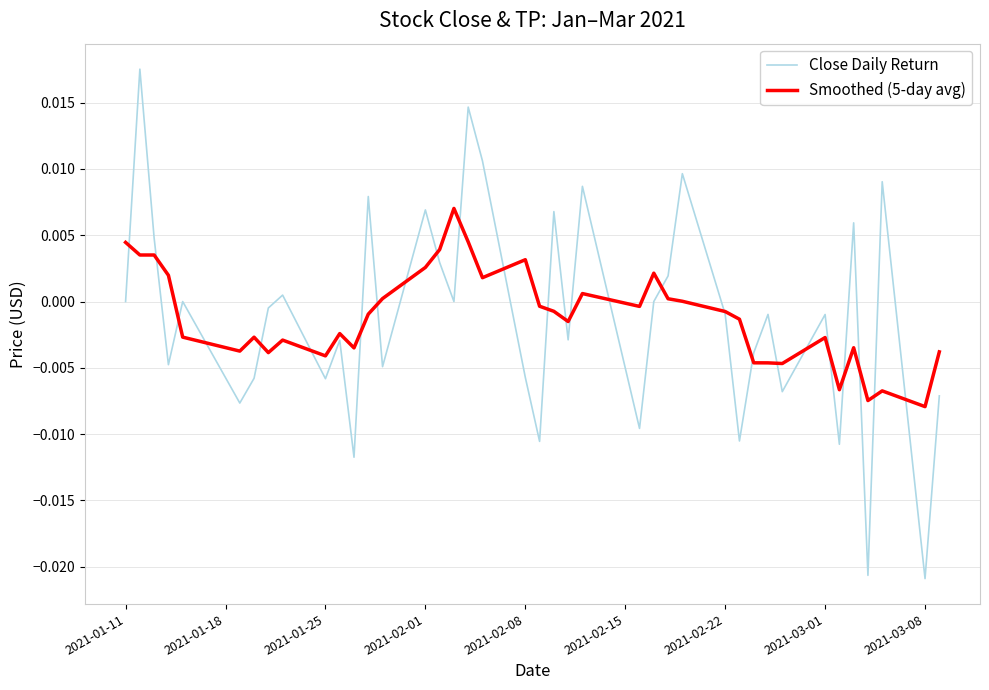

Rank the series by their maximum value, from highest to lowest.

Close Daily Return, Smoothed (5-day avg)